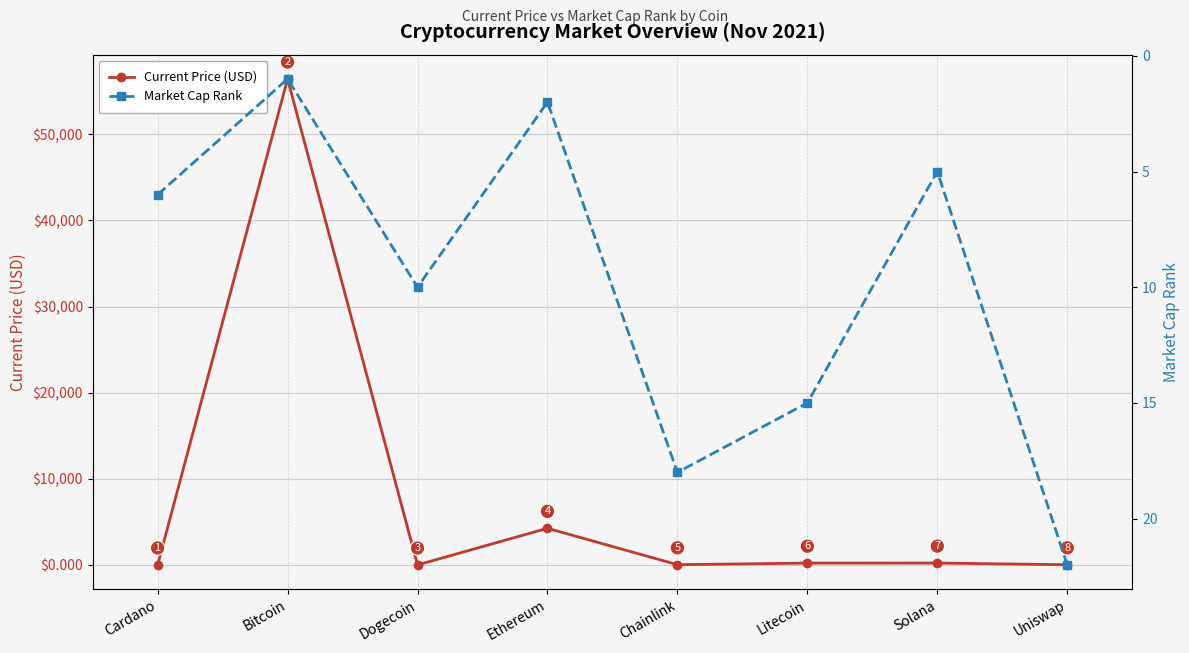

Between which two adjacent categories do Current Price (USD) and Market Cap Rank first intersect?

Cardano and Bitcoin